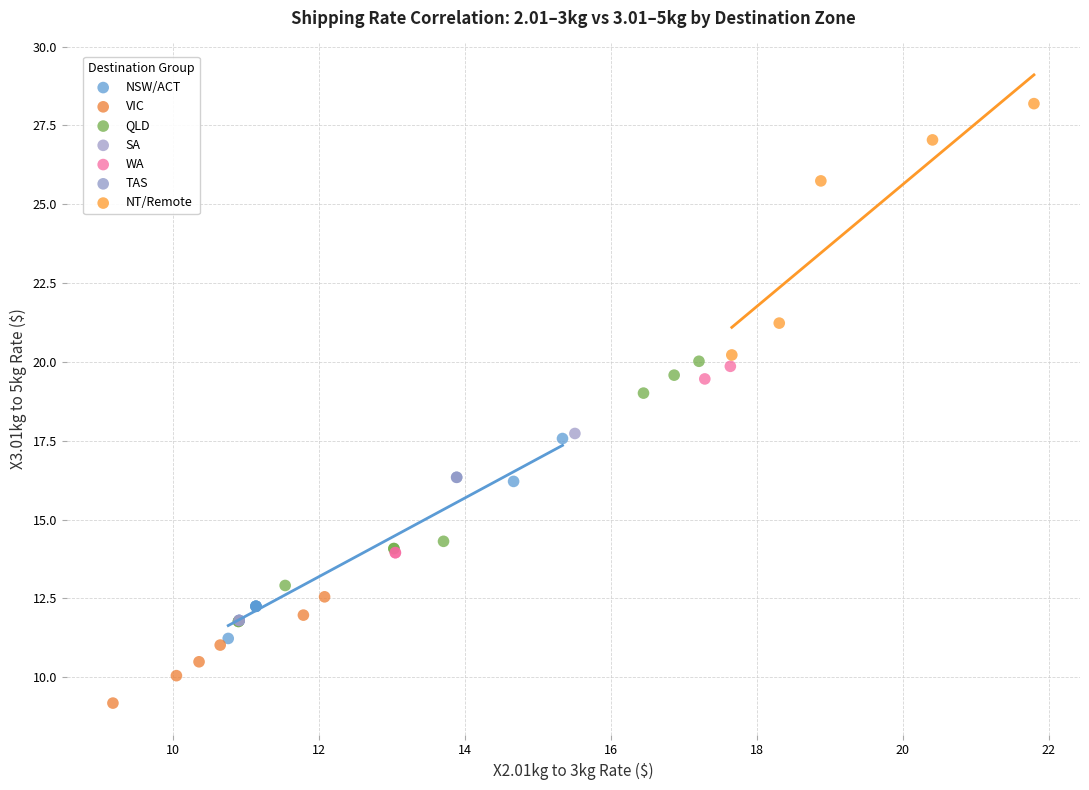

Which series contains the lowest Y value?

VIC